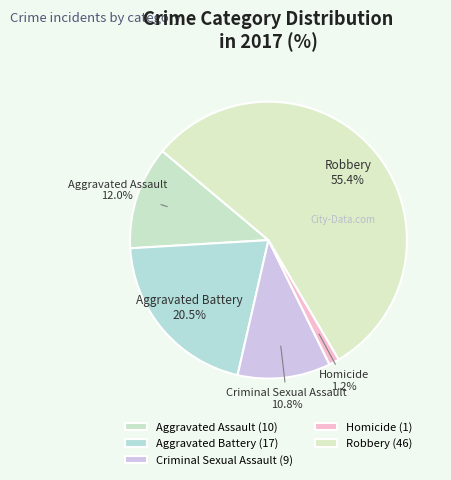

The Robbery slice represents 62% of the pie. True or false?

False